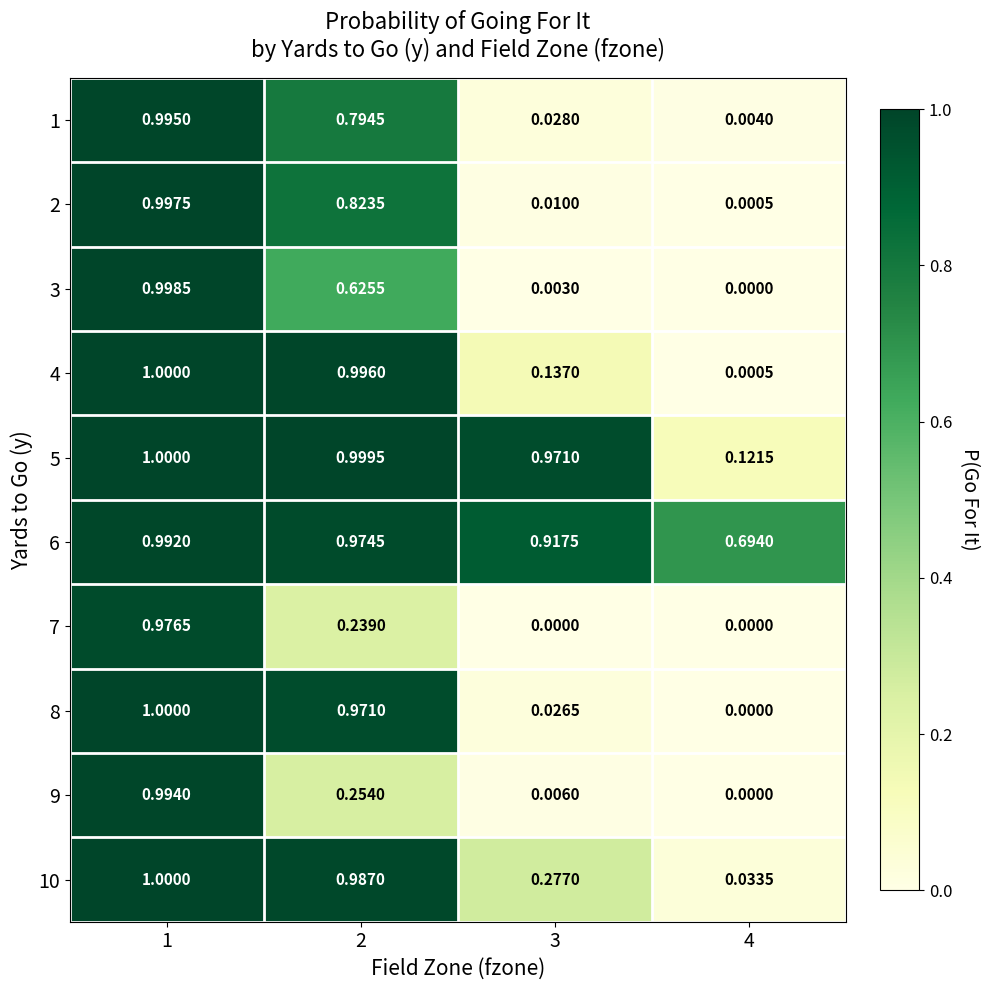

What is the difference between the highest and lowest values at 4?

0.7